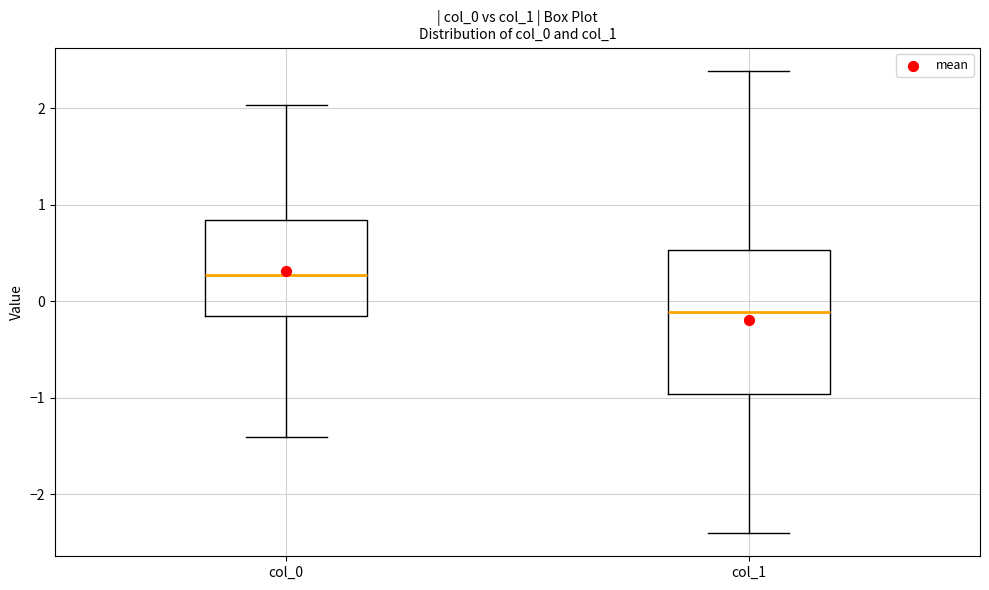

Where is the lower edge of the box for col_0 on the y-axis? The values are not printed on the chart, so give them approximately, as read against the axis.

-0.1